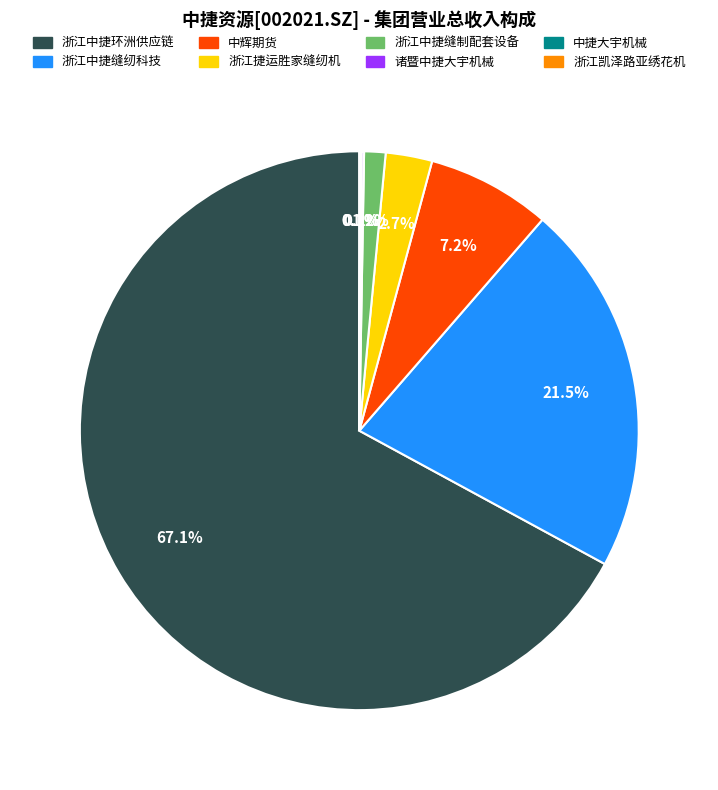

Does any single category account for the majority?

Yes